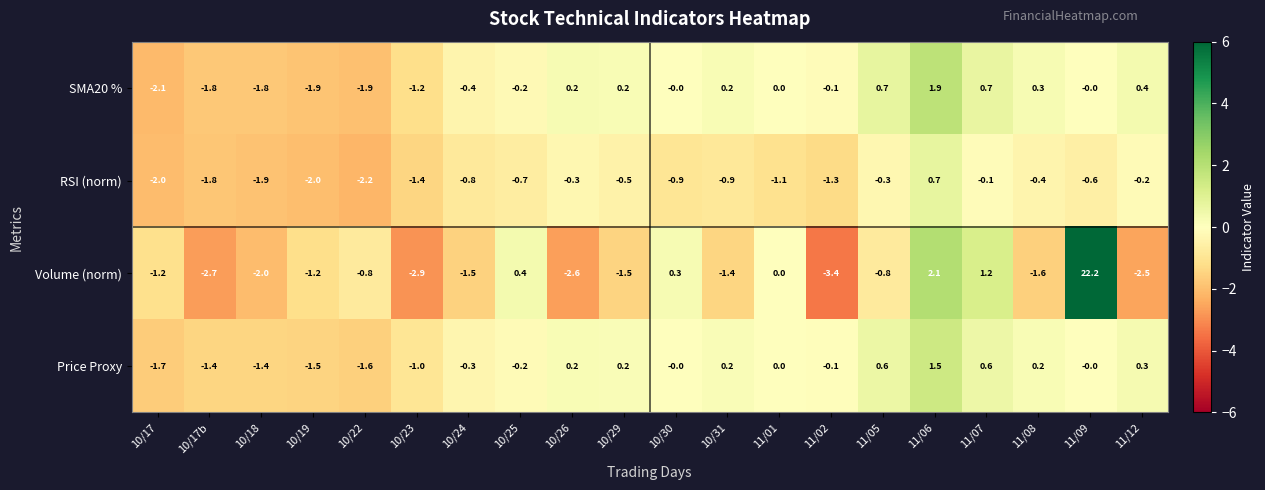

List the series in order of their peak value, lowest first.

RSI (norm), Price Proxy, SMA20 %, Volume (norm)